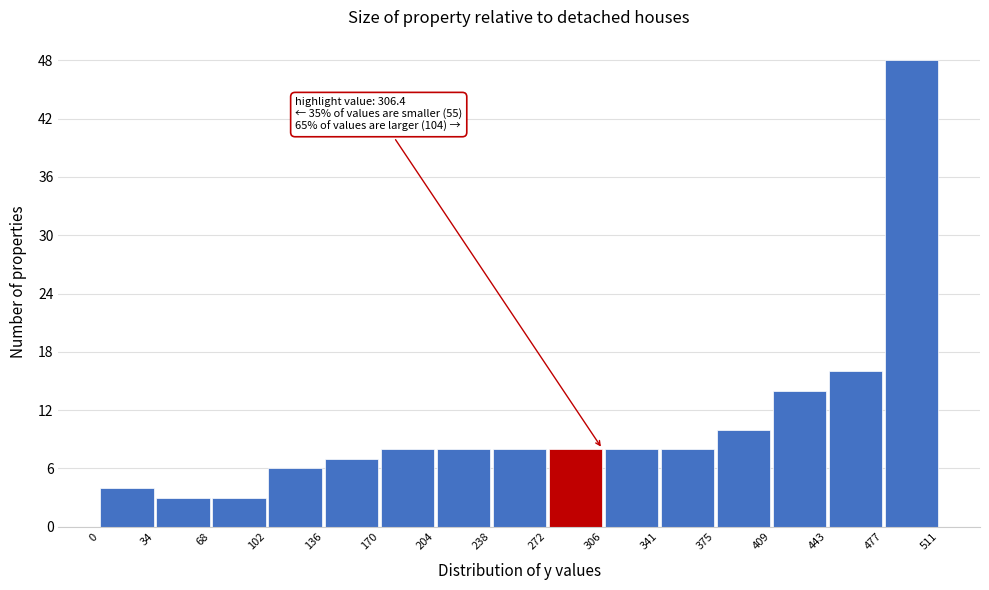

Which range on the x-axis has the tallest bar?

477 to 511